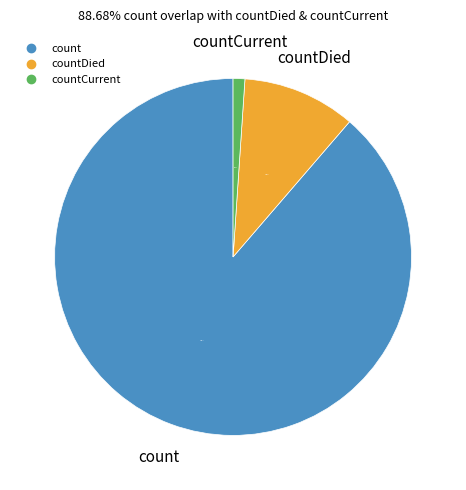

Is there a majority slice in this chart?

Yes